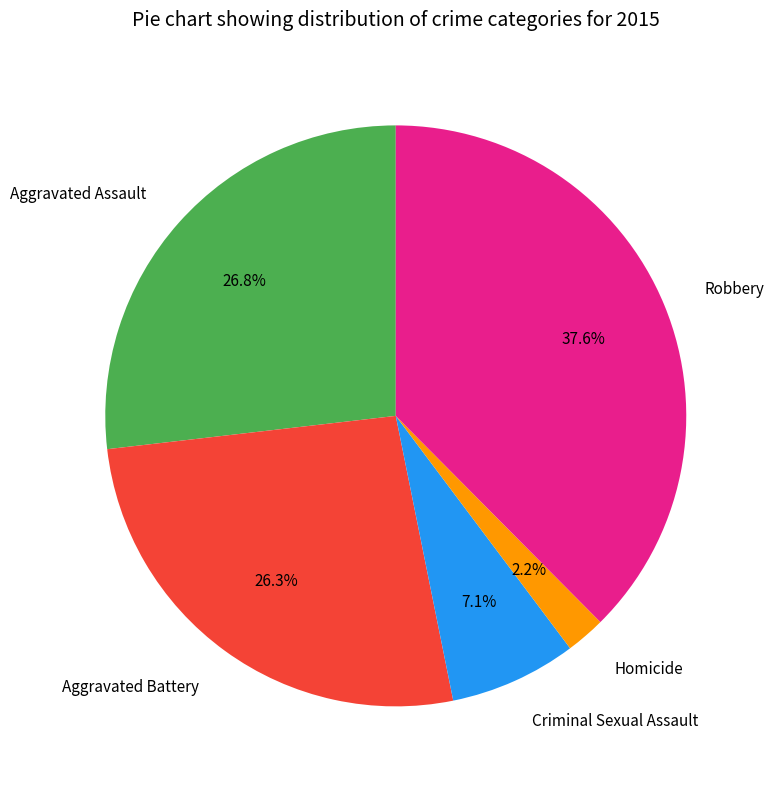

How many slices are in this pie chart?

5